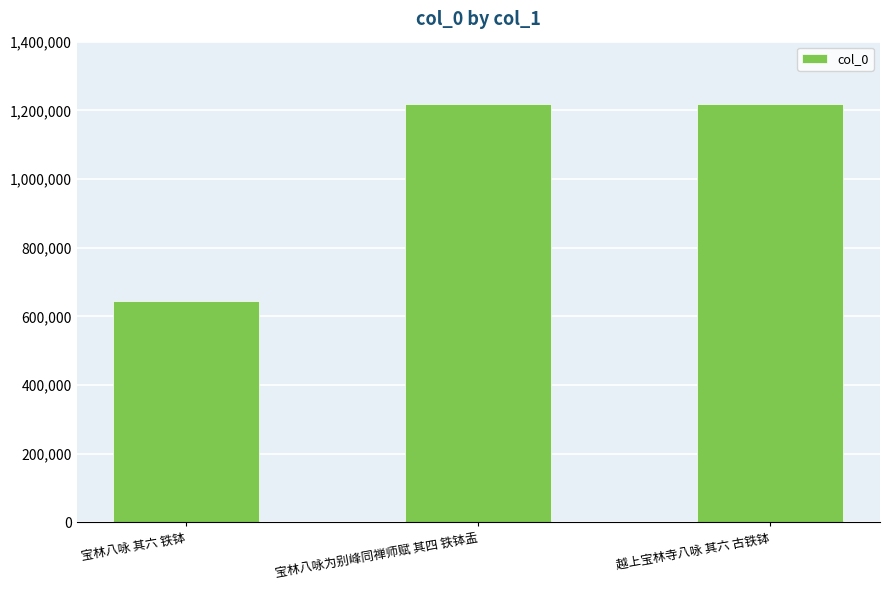

Does the chart contain any negative values?

No